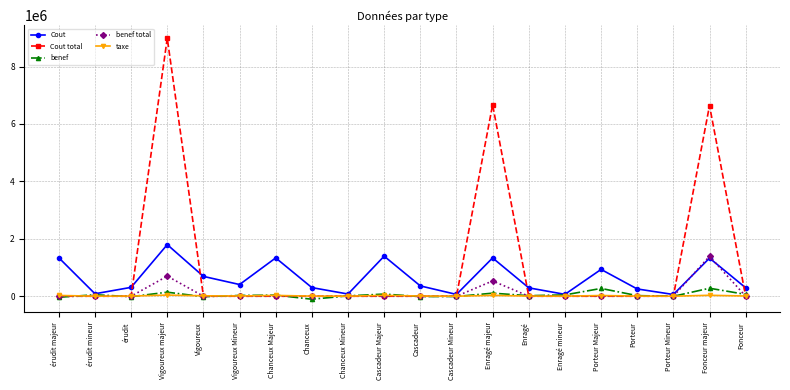

How many distinct data groups are displayed?

5